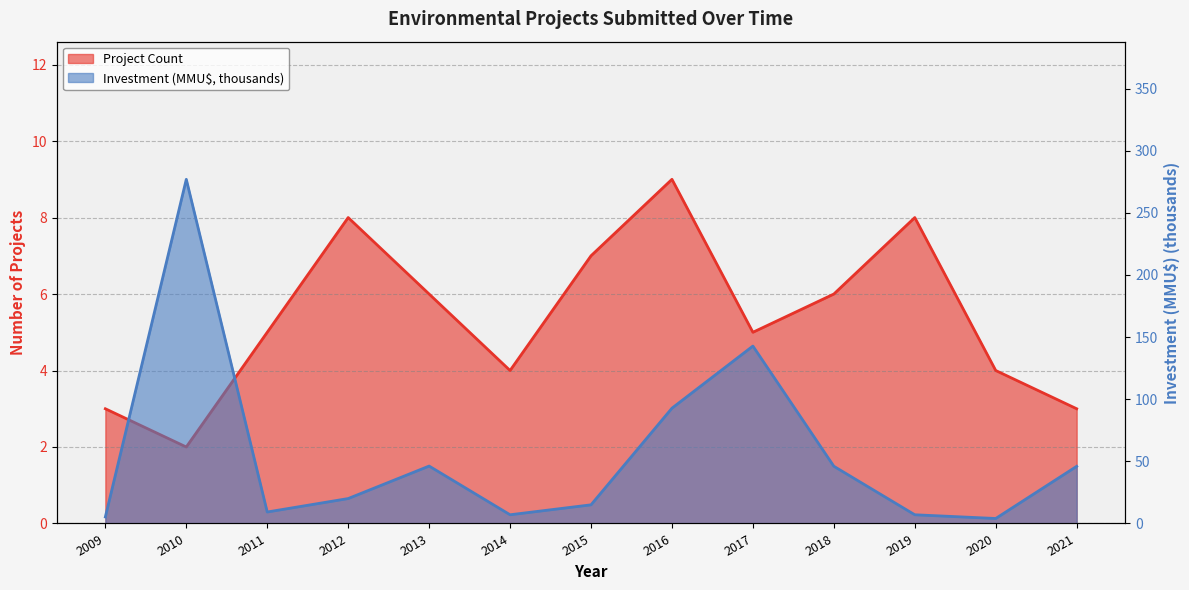

List the series in order of their overall mean, lowest first.

Project Count, Investment (MMU$)